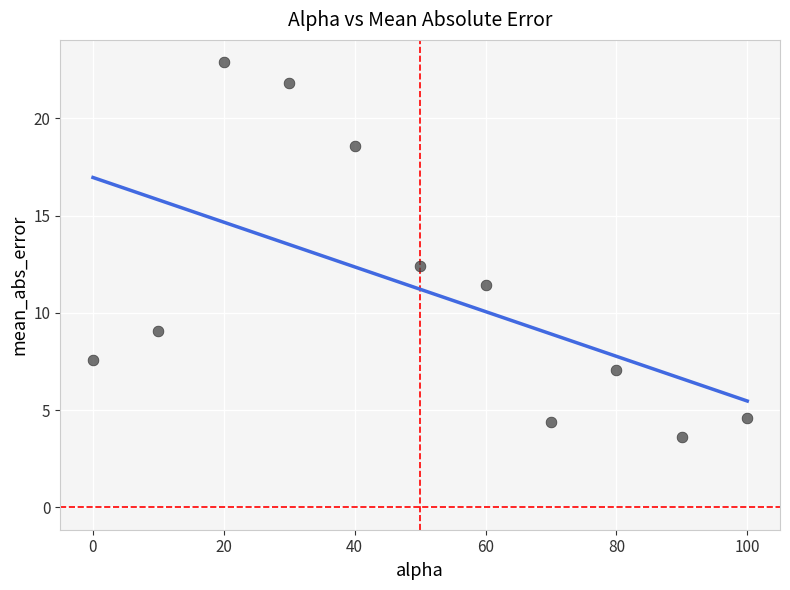

What is the average X value?

50.0